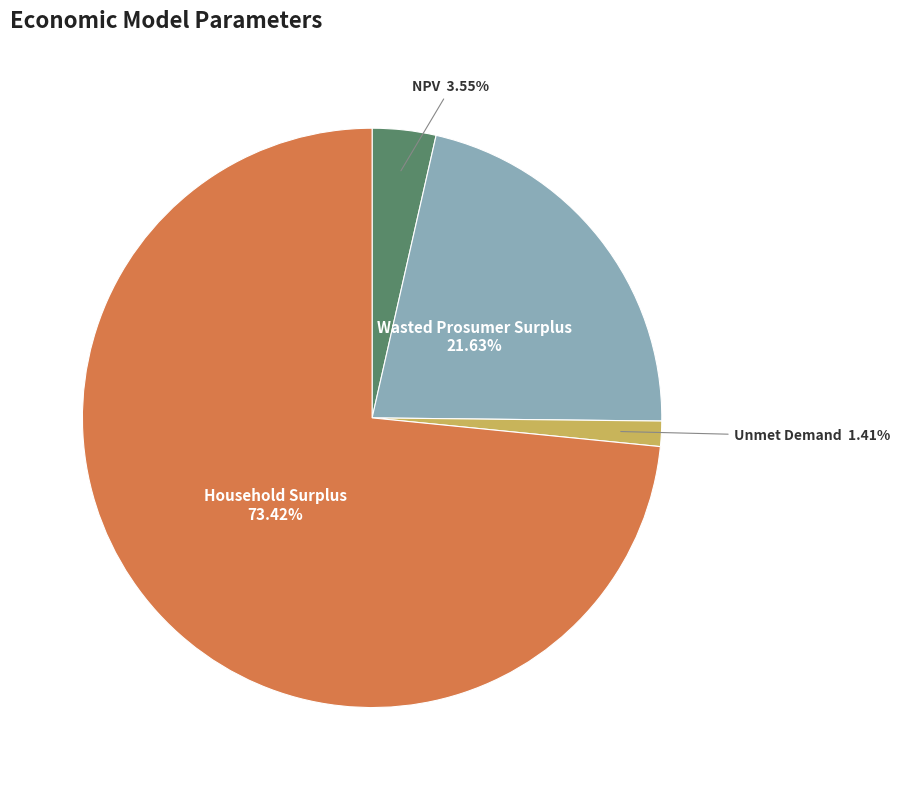

How many segments does this pie chart have?

4